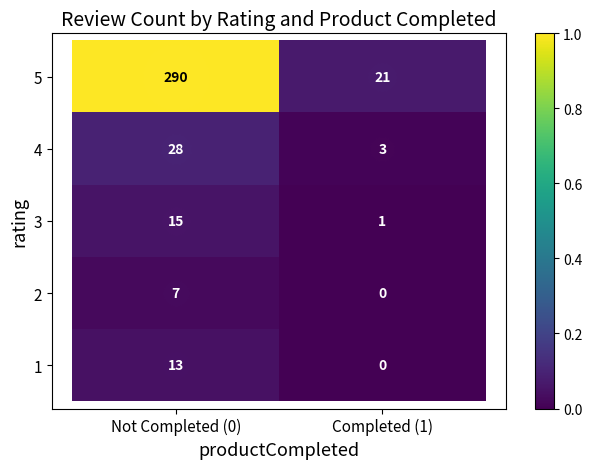

Which series has the largest range (max minus min)?

5